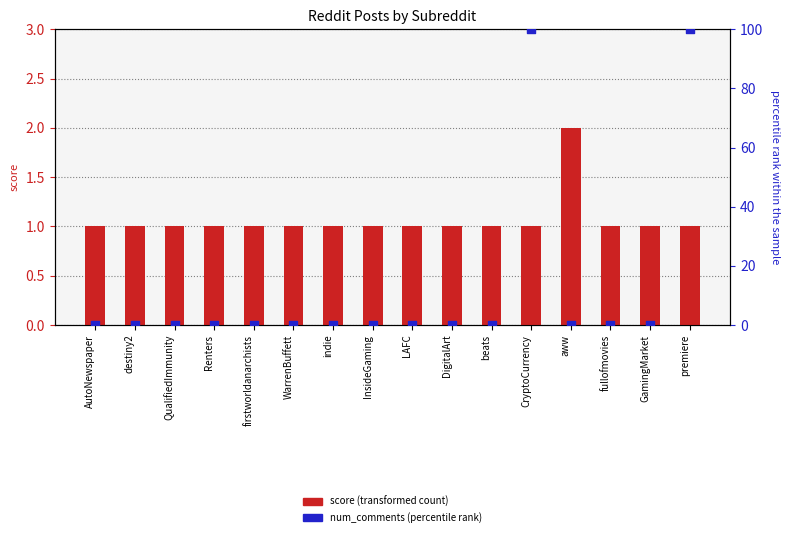

Which series has the largest total across all categories?

num_comments (percentile rank)